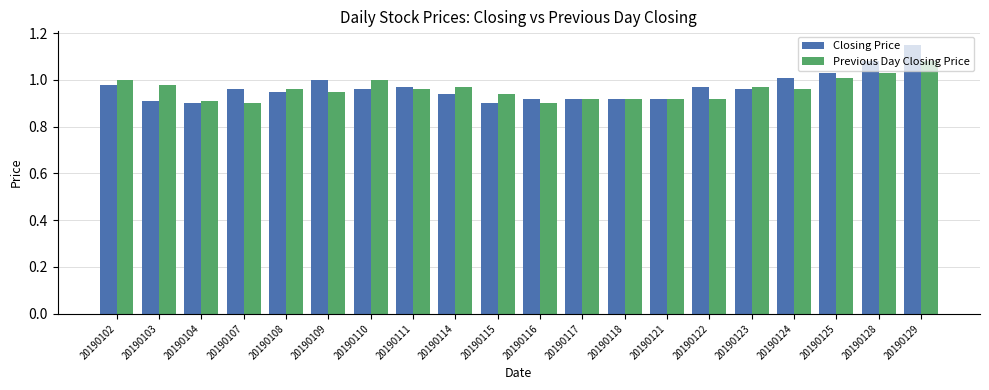

Which category has the highest value across all series?

20190129